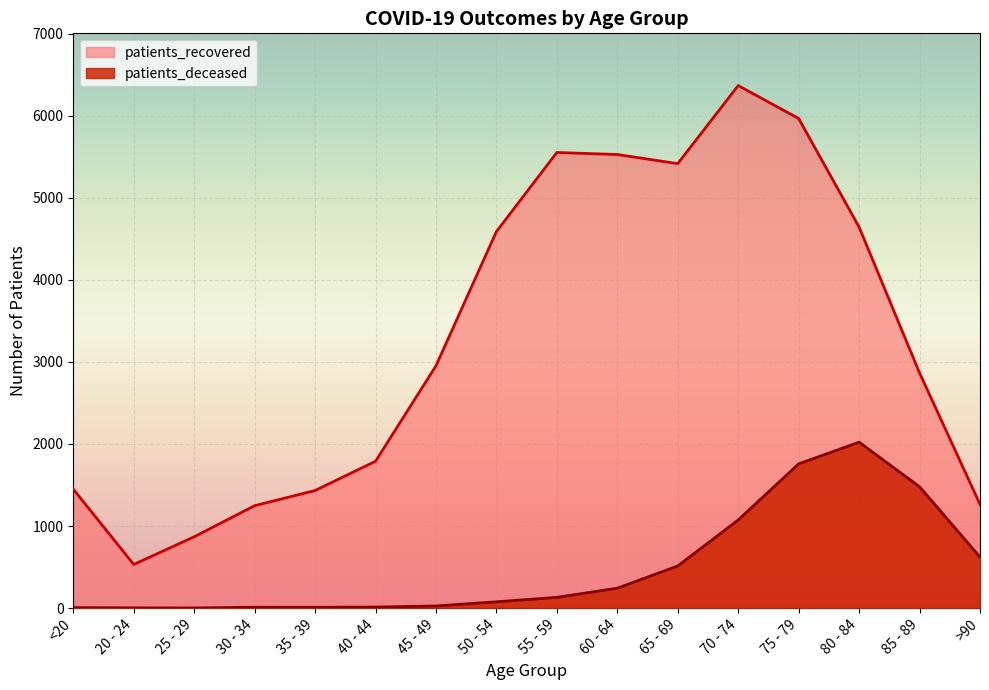

How many categories are shown in the chart?

16